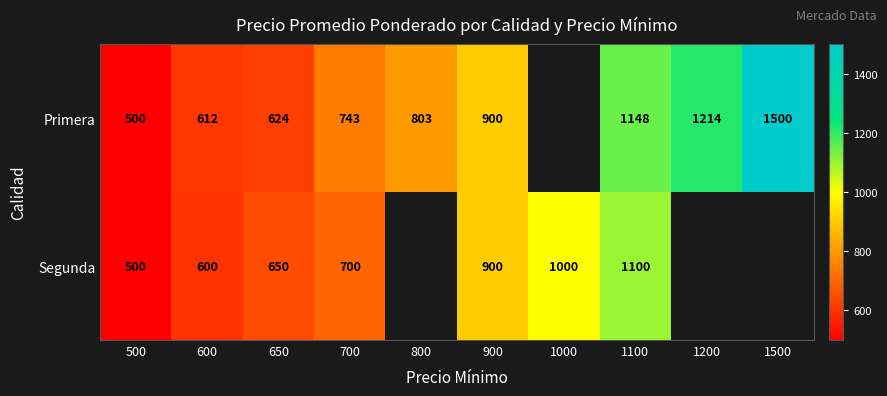

What is the total value across all series at 1100?

2248